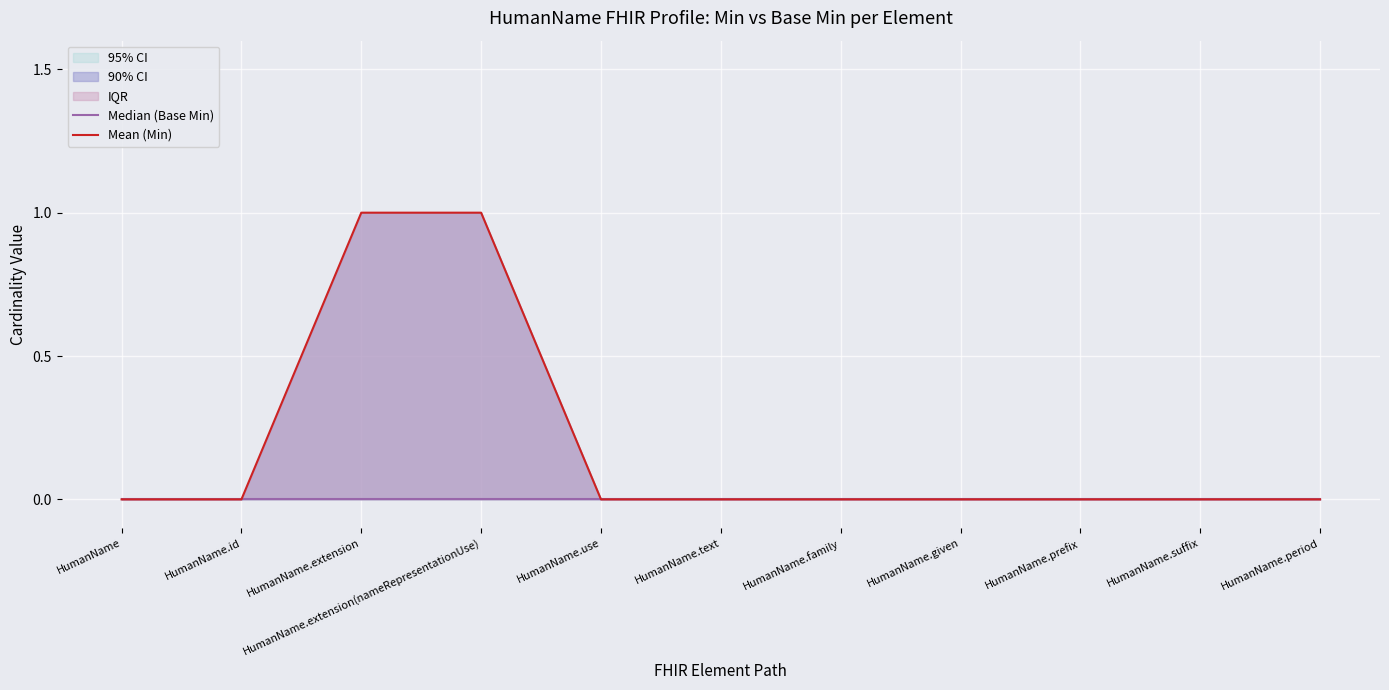

True or false: Mean (Min) has a value of 1 at HumanName.extension(nameRepresentationUse).

True